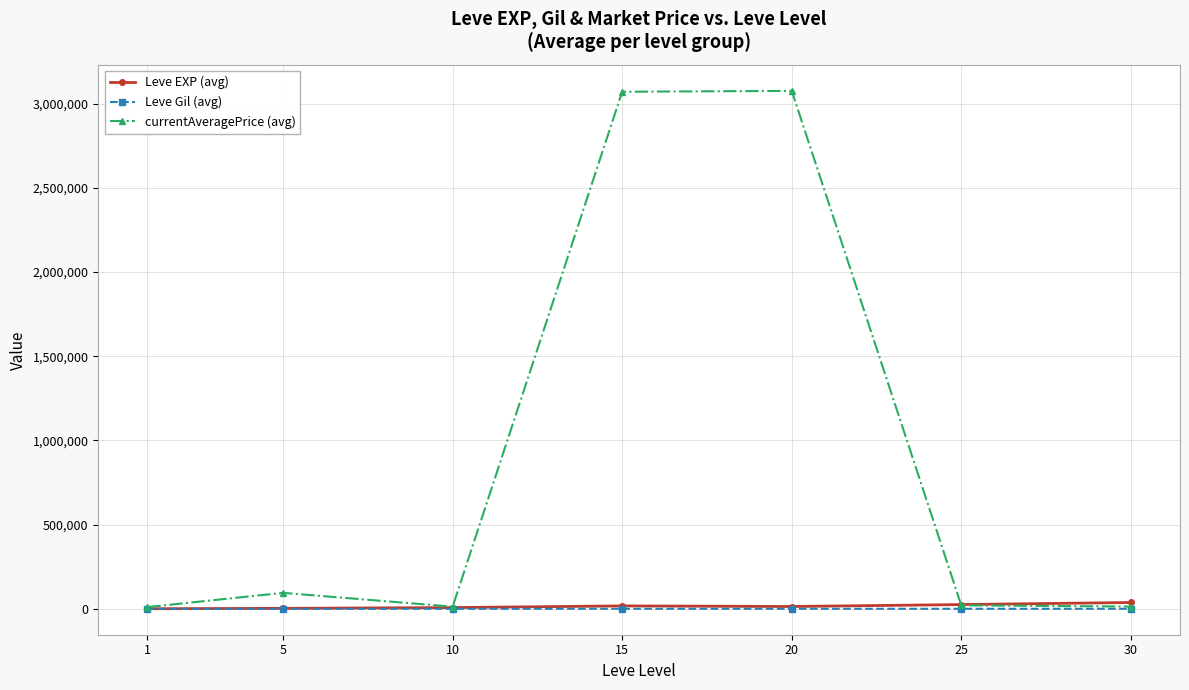

At which category does currentAveragePrice (avg) reach its first local peak?

5